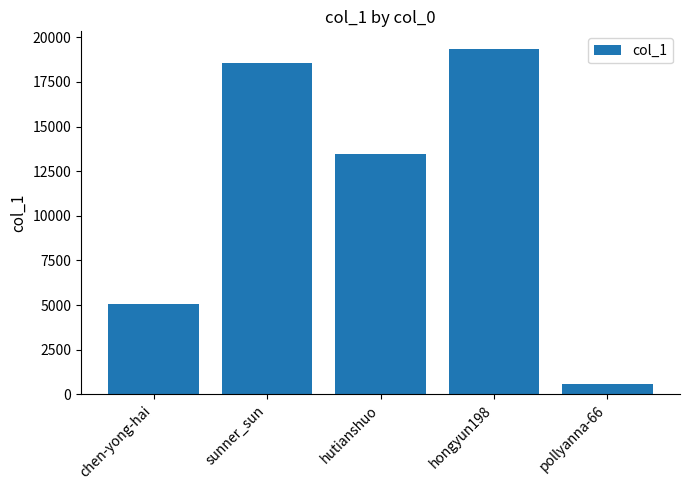

What is the smallest value displayed?

556